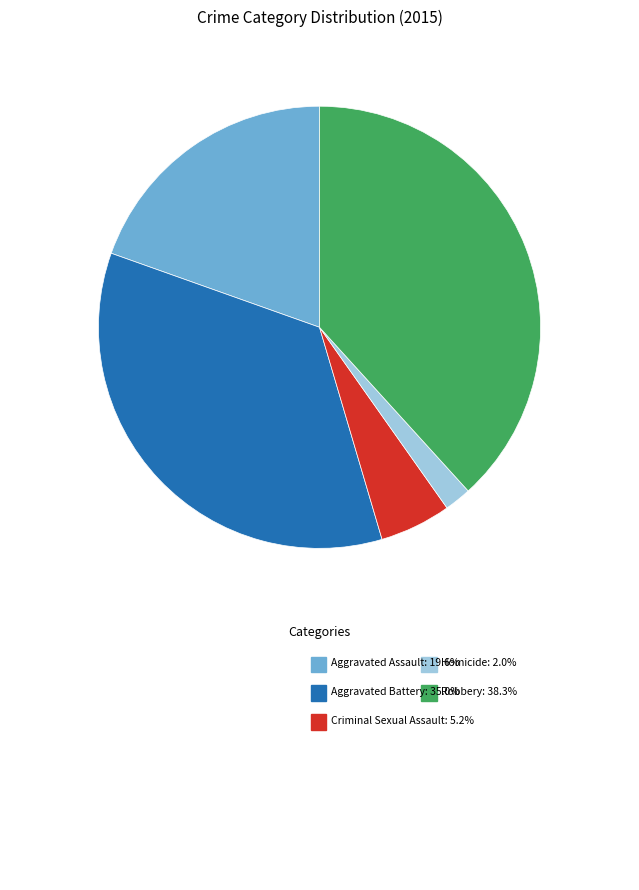

Which slice is the smallest?

Homicide